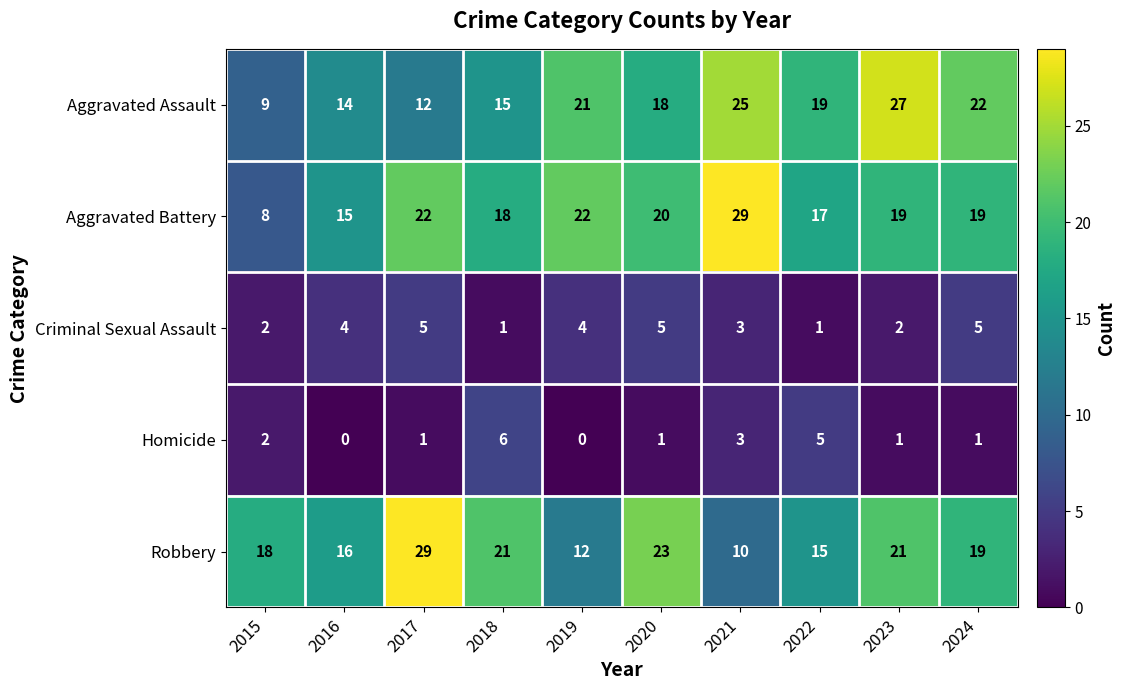

What is the difference between the maximum and minimum values in the Robbery series?

19